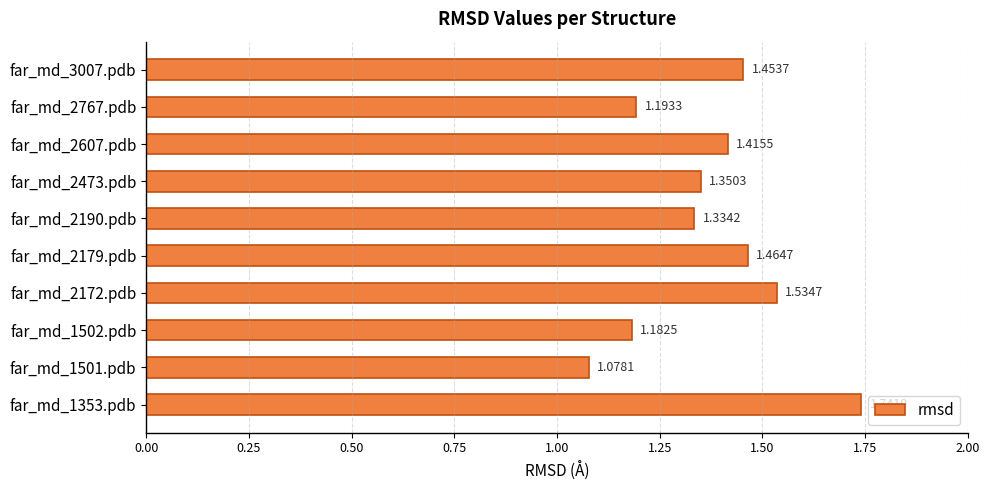

At which category does the chart reach its minimum across all series?

far_md_1501.pdb